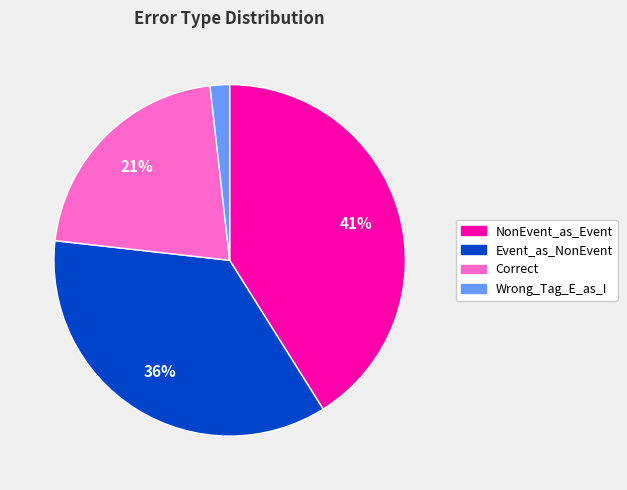

To the nearest percent, what is the difference between the largest and smallest slice percentages?

39%